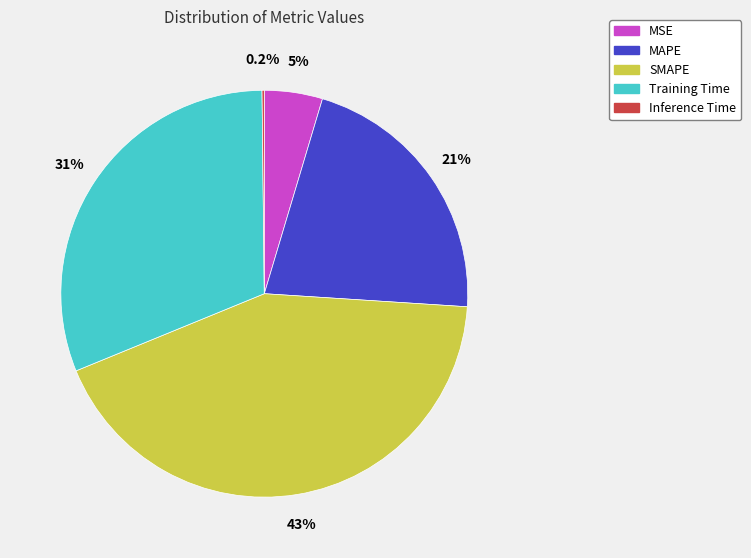

Approximately how many times larger is the value at MAPE compared to SMAPE?

0.5